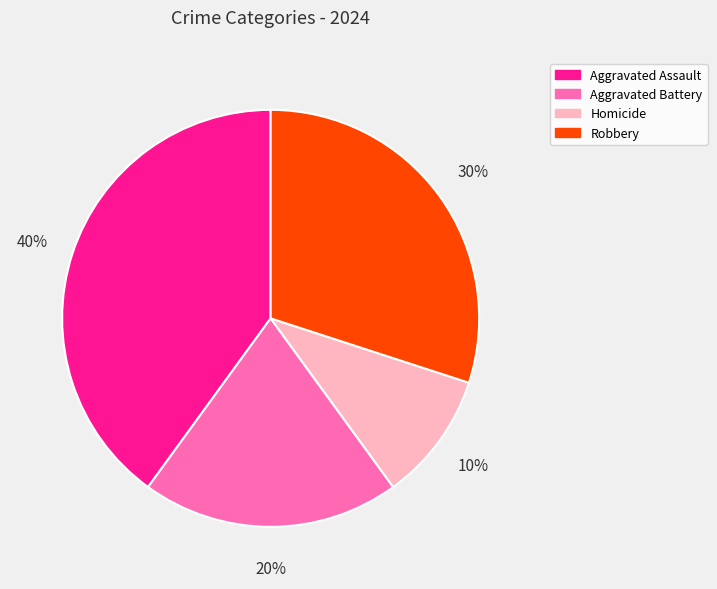

Rank the categories by value from lowest to highest.

Homicide, Aggravated Battery, Robbery, Aggravated Assault